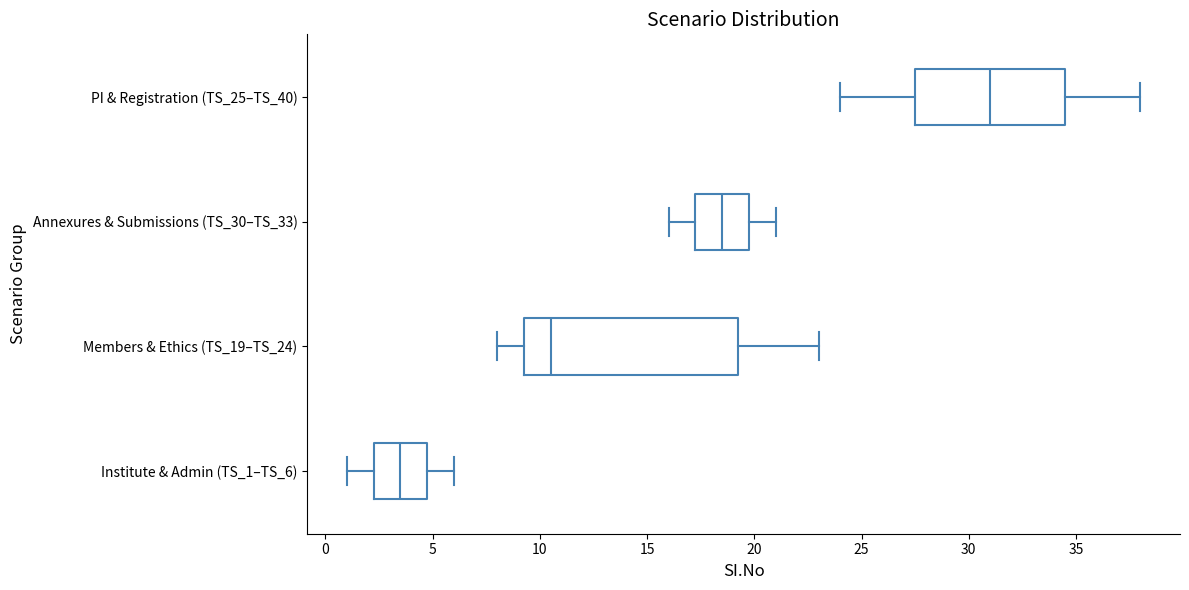

Reading bottom to top, read every box against the x-axis: the position of its median line, the range the box covers, and the ends of its whiskers. The values are not printed on the chart, so give them approximately, as read against the axis.

Institute & Admin (TS_1–TS_6): median 3.5, box 2.5 to 5.0, whiskers 1.0 to 6.0
Members & Ethics (TS_19–TS_24): median 10.5, box 9.5 to 19.5, whiskers 8.0 to 23.0
Annexures & Submissions (TS_30–TS_33): median 18.5, box 17.5 to 20.0, whiskers 16.0 to 21.0
PI & Registration (TS_25–TS_40): median 31.0, box 27.5 to 34.5, whiskers 24.0 to 38.0